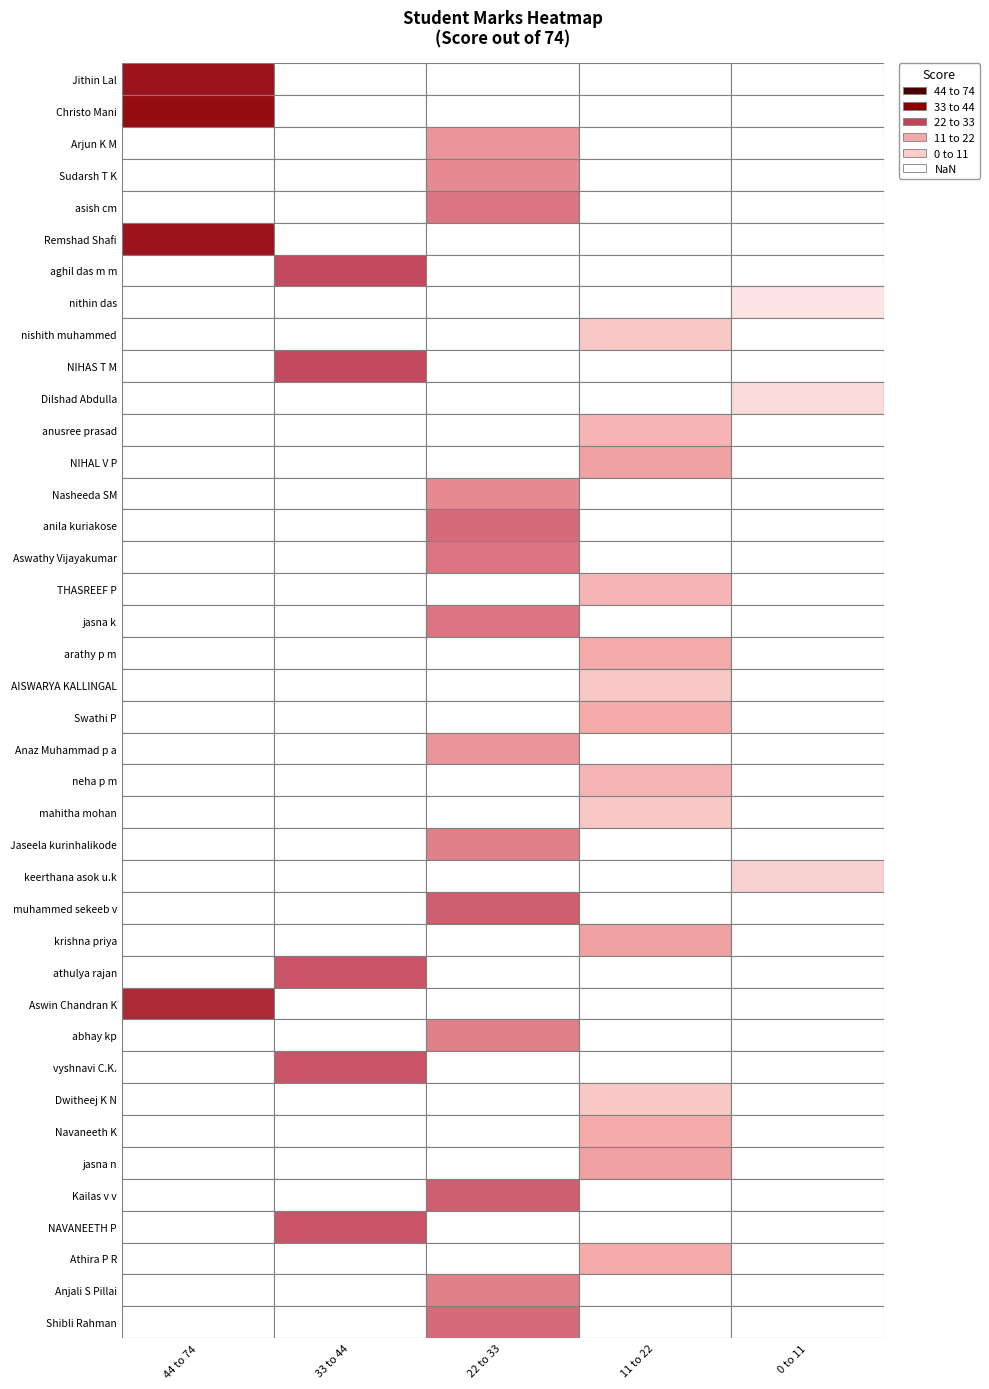

The value at anusree prasad is 28. True or false?

False